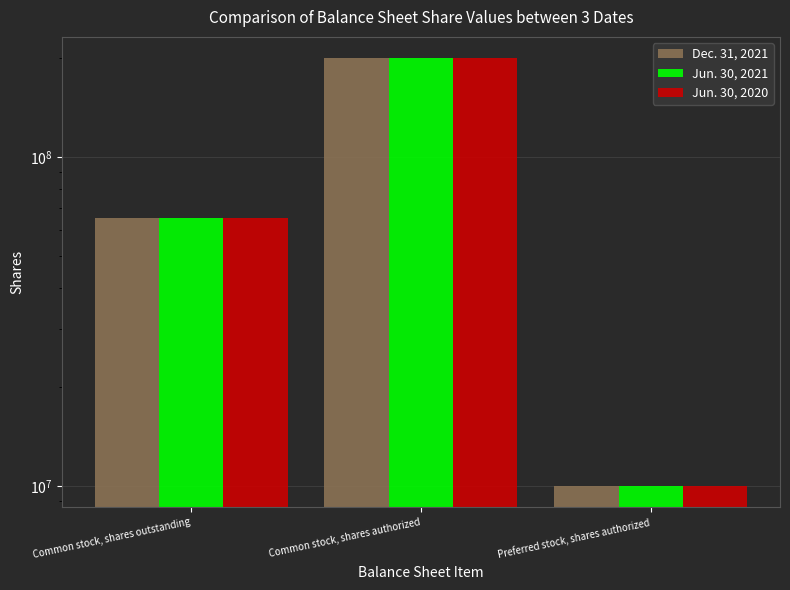

How many data points in Jun. 30, 2021 are above 65551061?

1